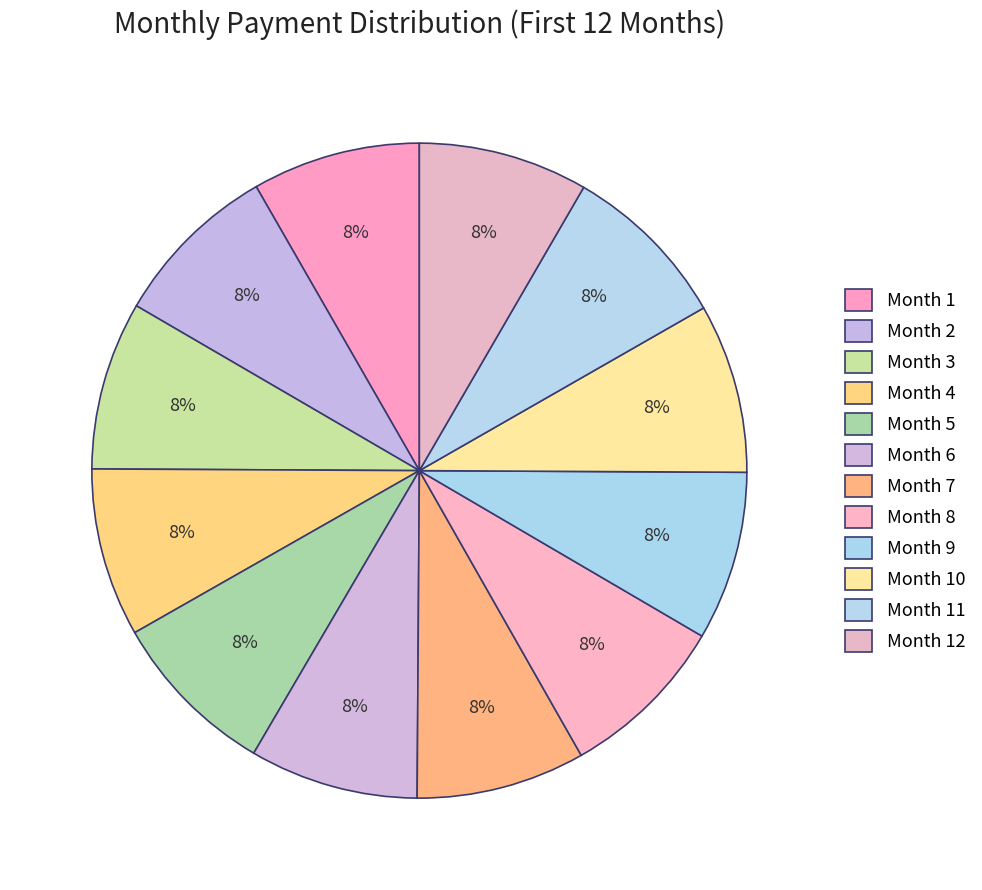

To the nearest percent, what portion does Month 10 represent?

8%